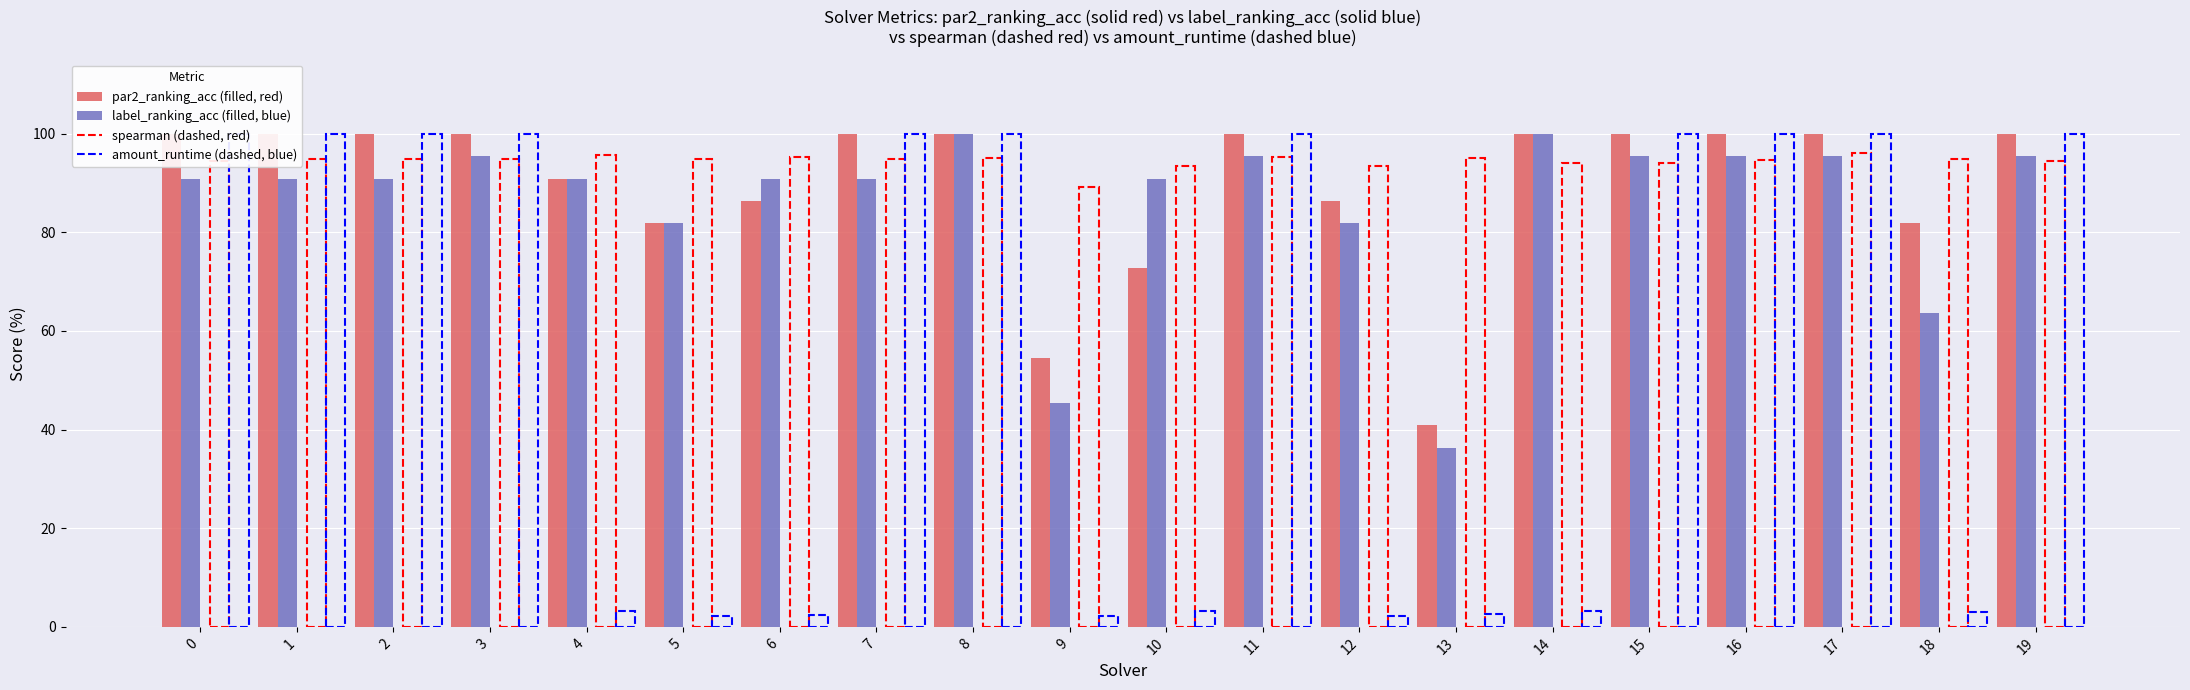

Reading right to left, what are all the values shown in this chart?

par2_ranking_acc (solid, red): 19=100.0	18=81.8	17=100.0	16=100.0	15=100.0	14=100.0	13=40.9	12=86.4	11=100.0	10=72.7	9=54.5	8=100.0	7=100.0	6=86.4	5=81.8	4=90.9	3=100.0	2=100.0	1=100.0	0=100.0
label_ranking_acc (solid, blue): 19=95.5	18=63.6	17=95.5	16=95.5	15=95.5	14=100.0	13=36.4	12=81.8	11=95.5	10=90.9	9=45.5	8=100.0	7=90.9	6=90.9	5=81.8	4=90.9	3=95.5	2=90.9	1=90.9	0=90.9